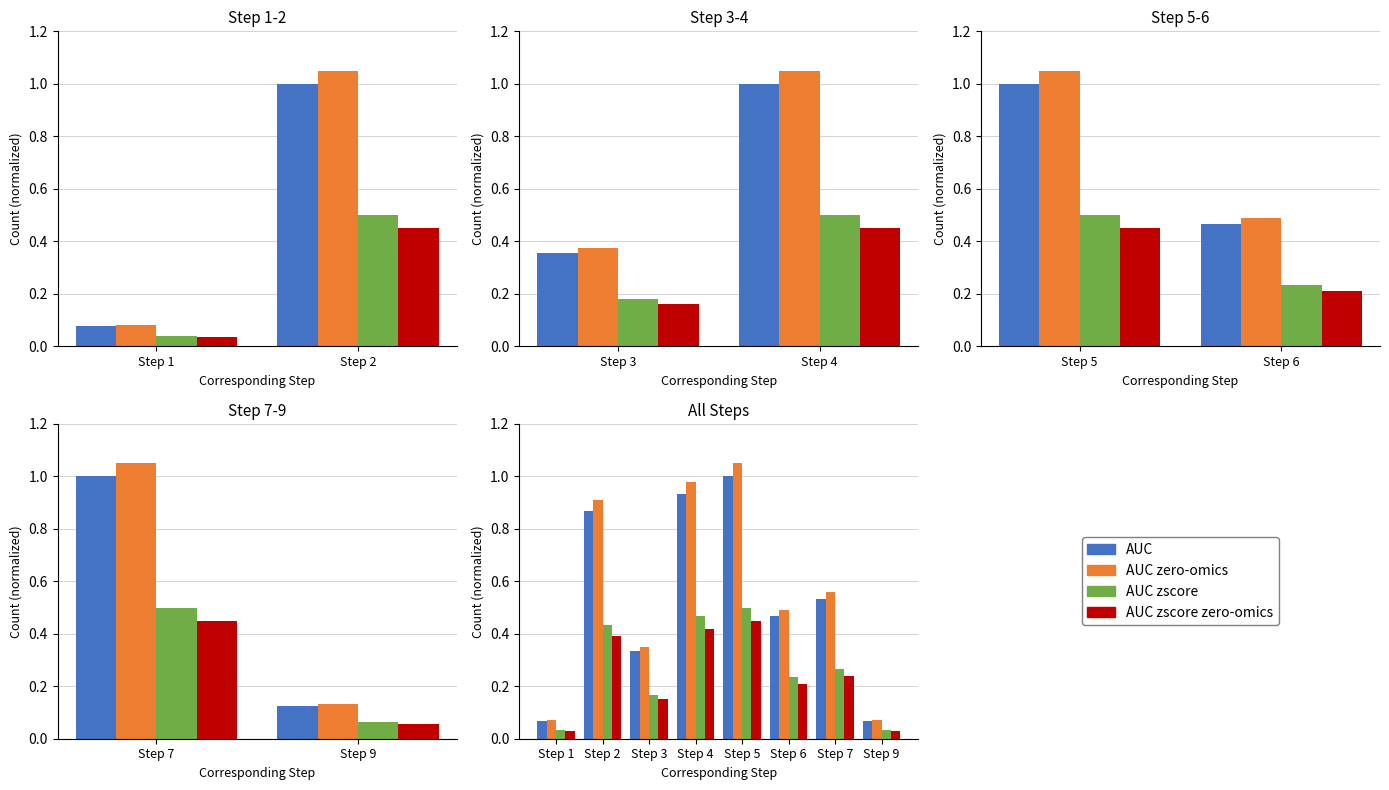

What is the average value of the AUC zero-omics series?

0.6